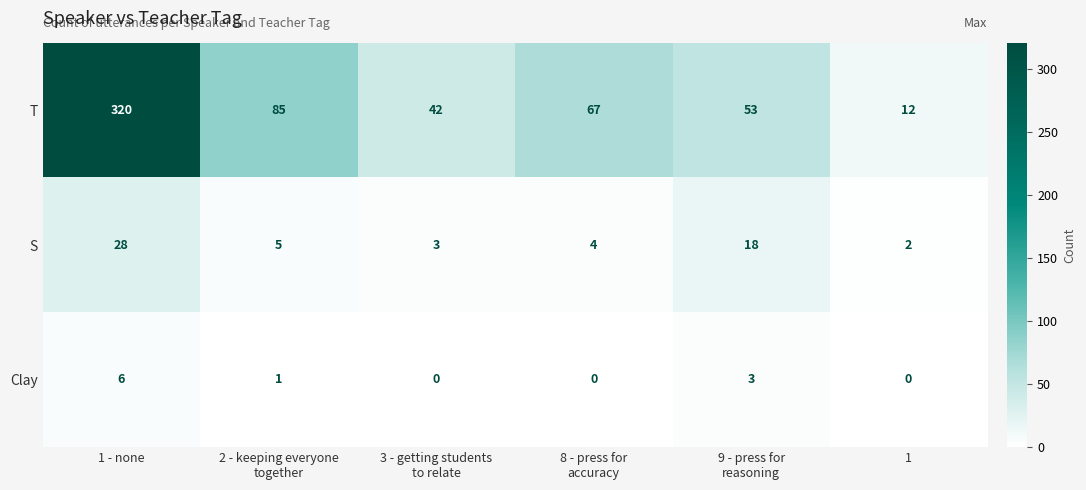

Count the Clay values in the range 0 to 3.

5